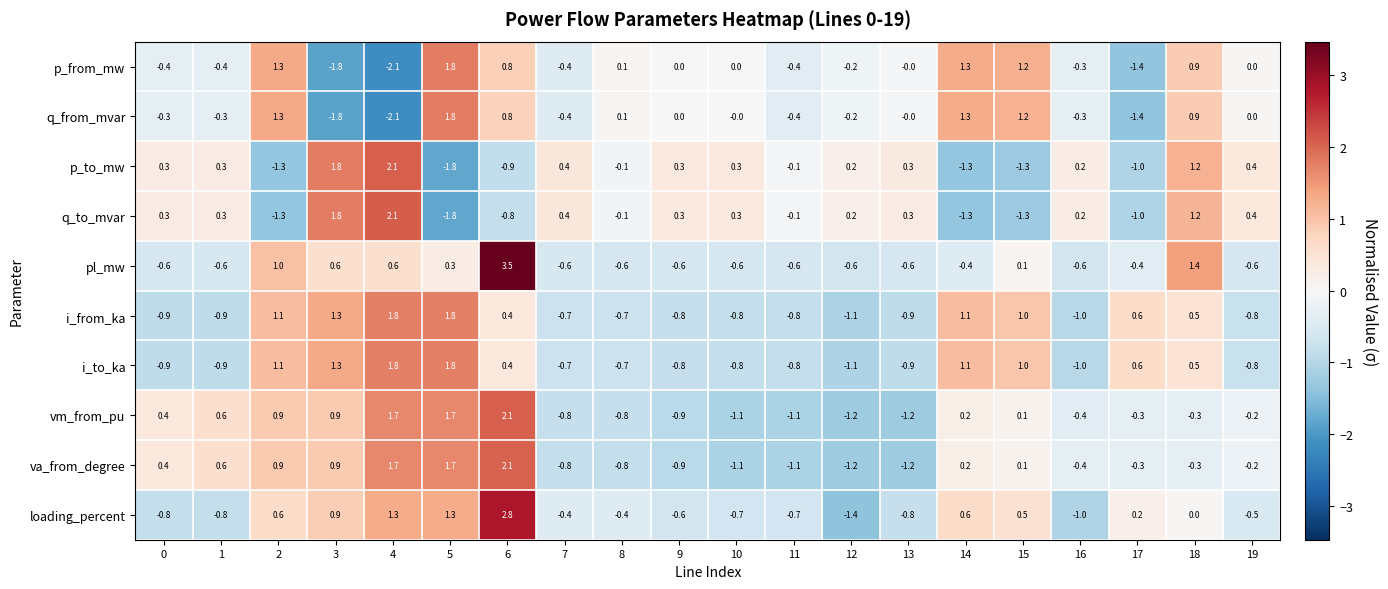

Which label corresponds to the smallest value in the chart?

4